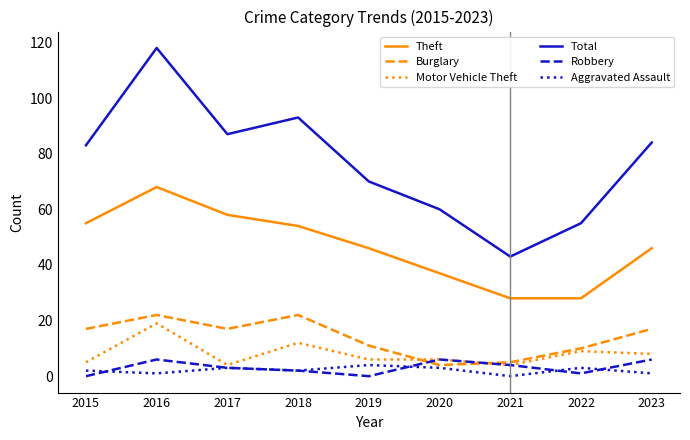

What are all the series names shown in the legend?

Theft, Burglary, Motor Vehicle Theft, Total, Robbery, Aggravated Assault